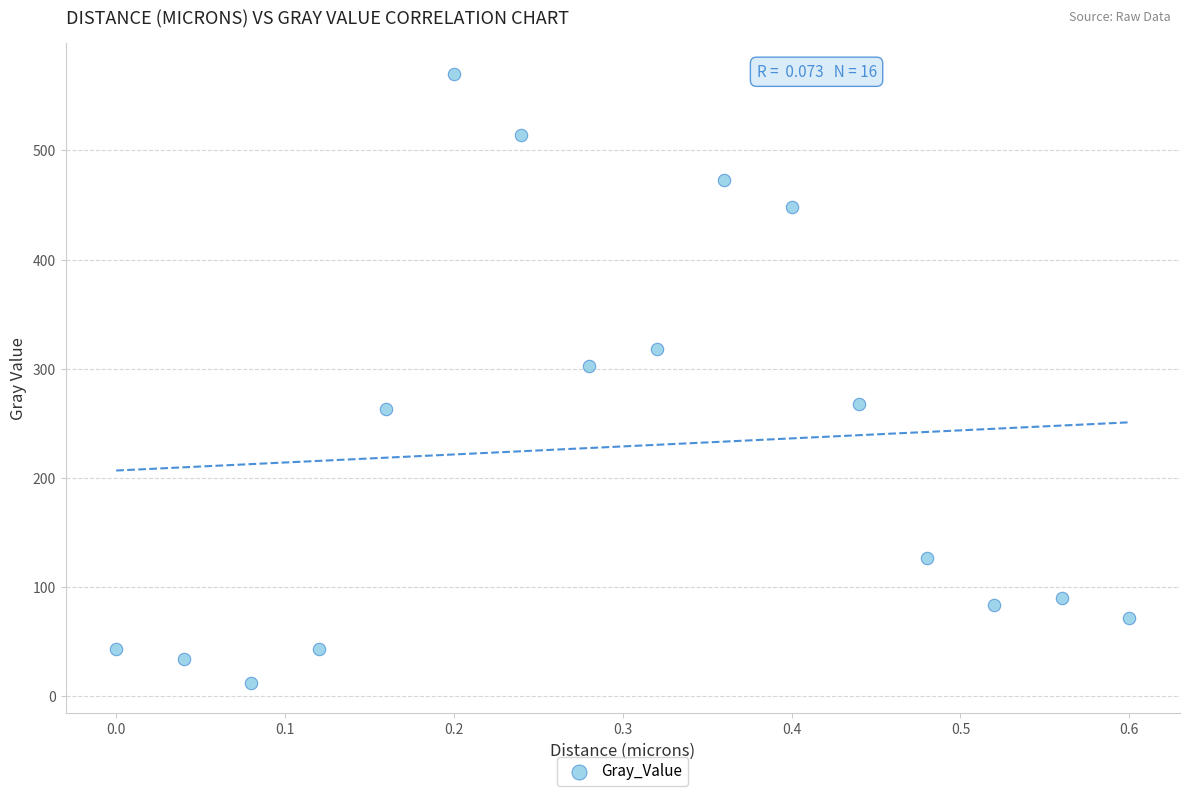

What is the range of X values (max minus min)?

0.6